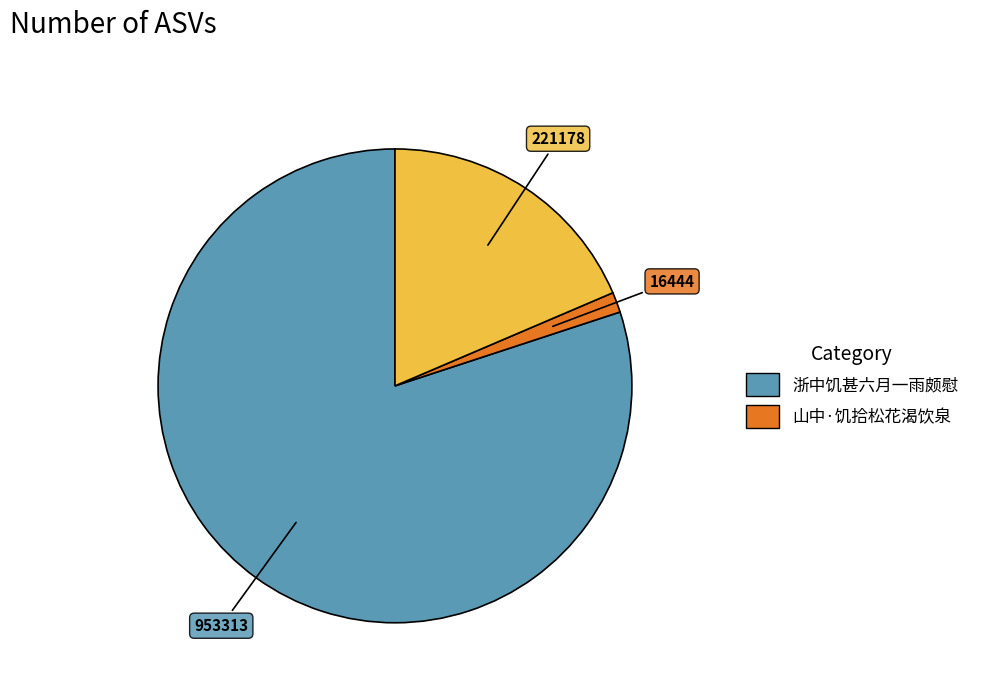

Is there any slice that represents more than half of the pie?

Yes